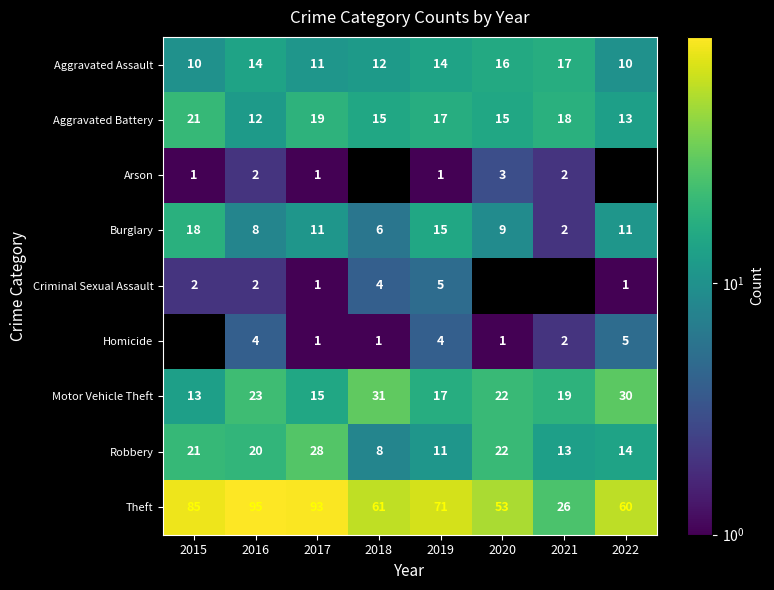

The Aggravated Battery series shows 26.6 at 2020. True or false?

False